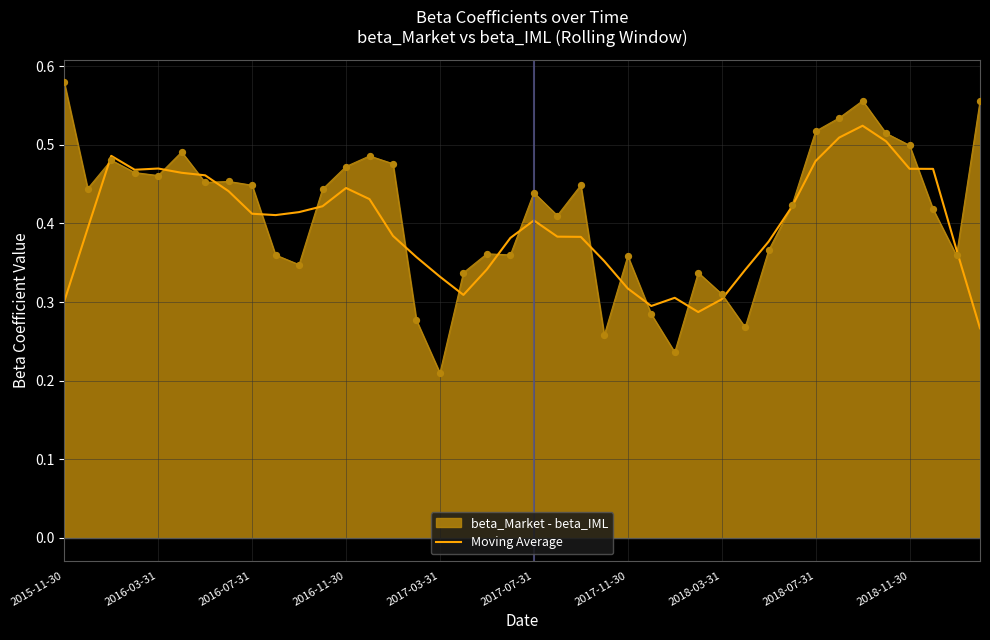

Which series has the widest spread of values?

beta_Market - beta_IML